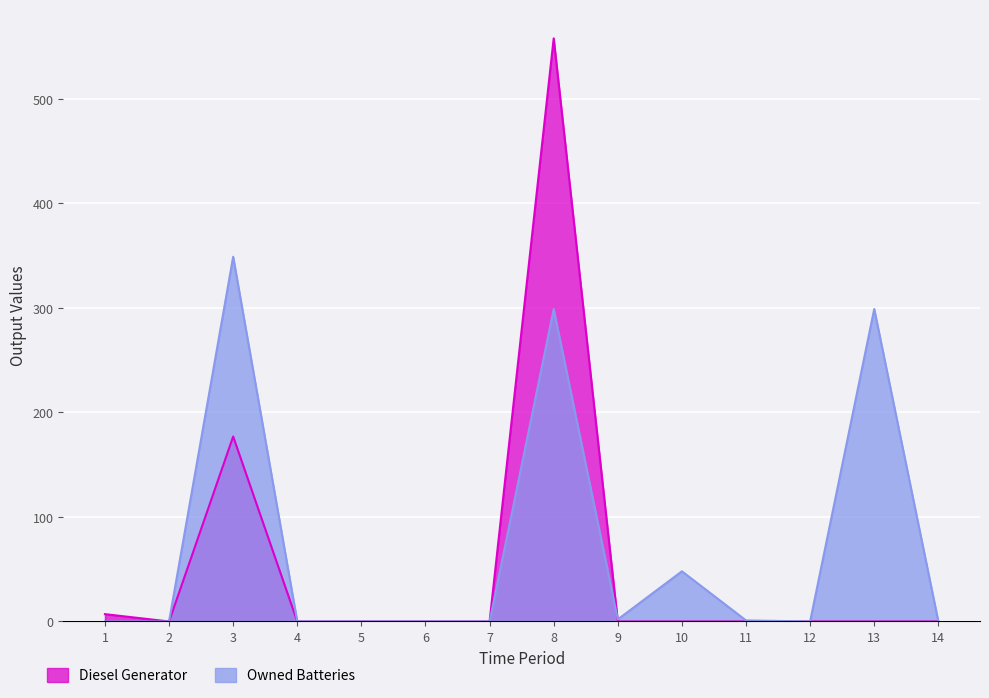

The value of Diesel Generator at 4 is 186. True or false?

False